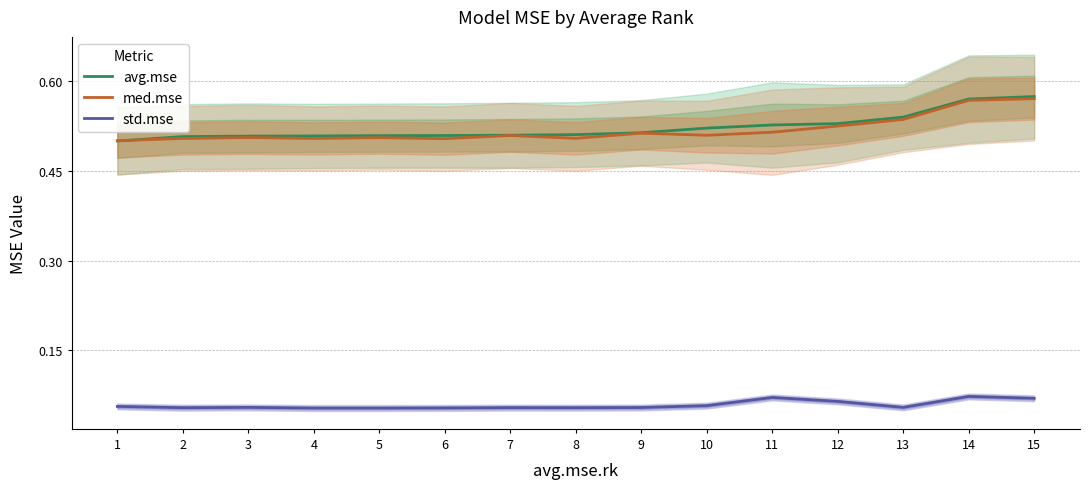

Does the chart display data point markers on the line(s)?

No